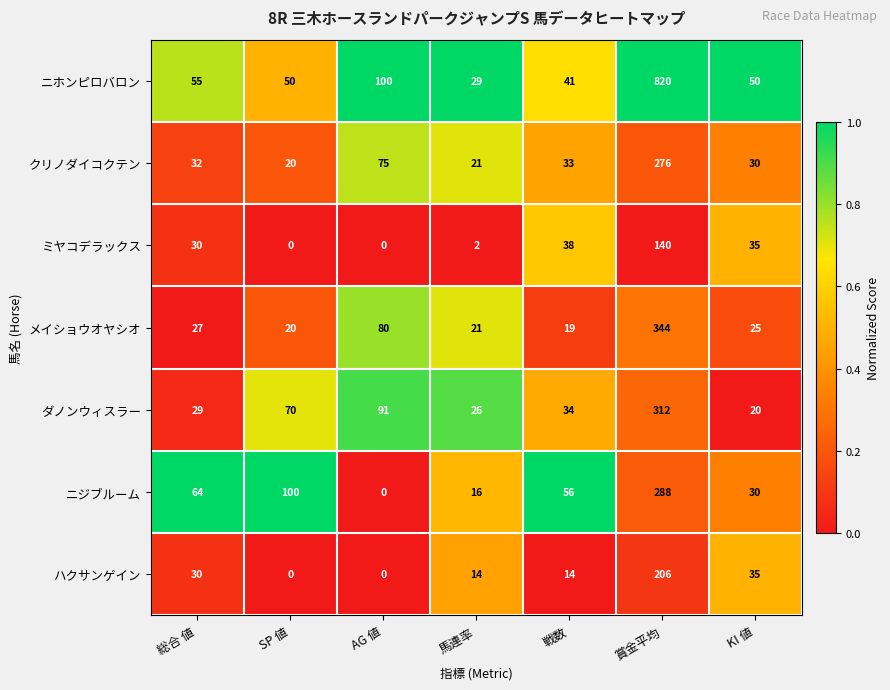

What is the maximum value shown in the chart?

820